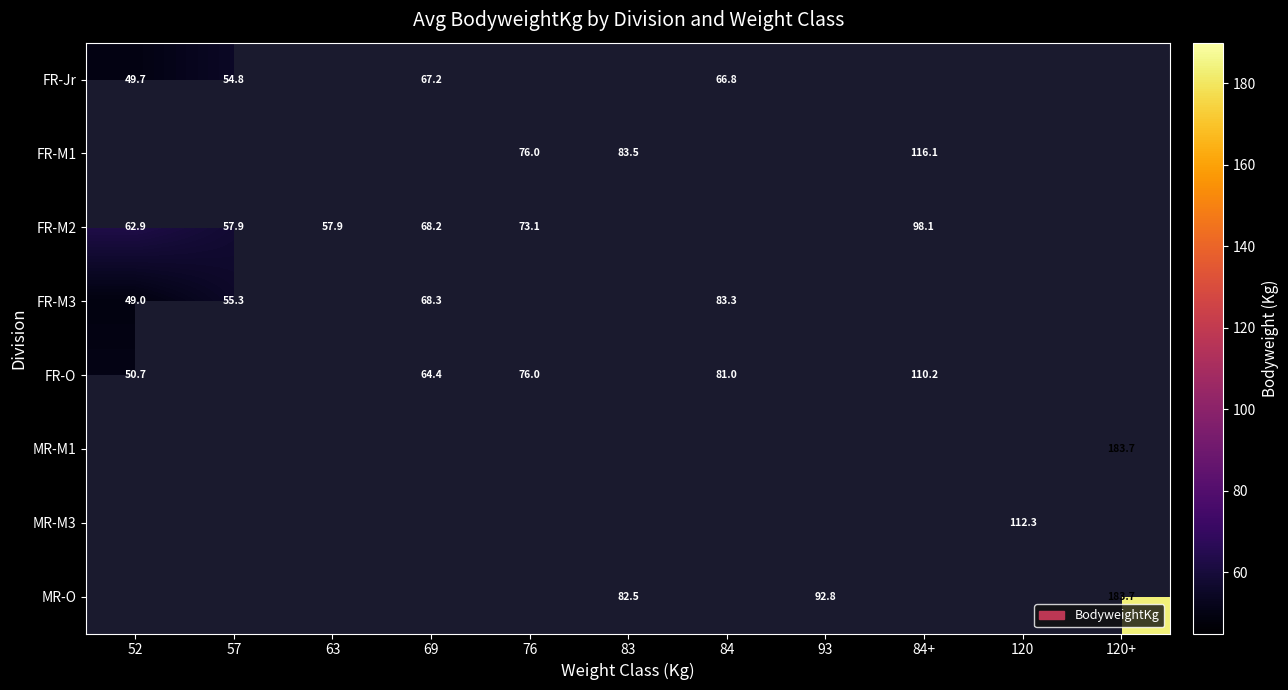

The value of FR-M3 at 69 is 68.3. True or false?

True